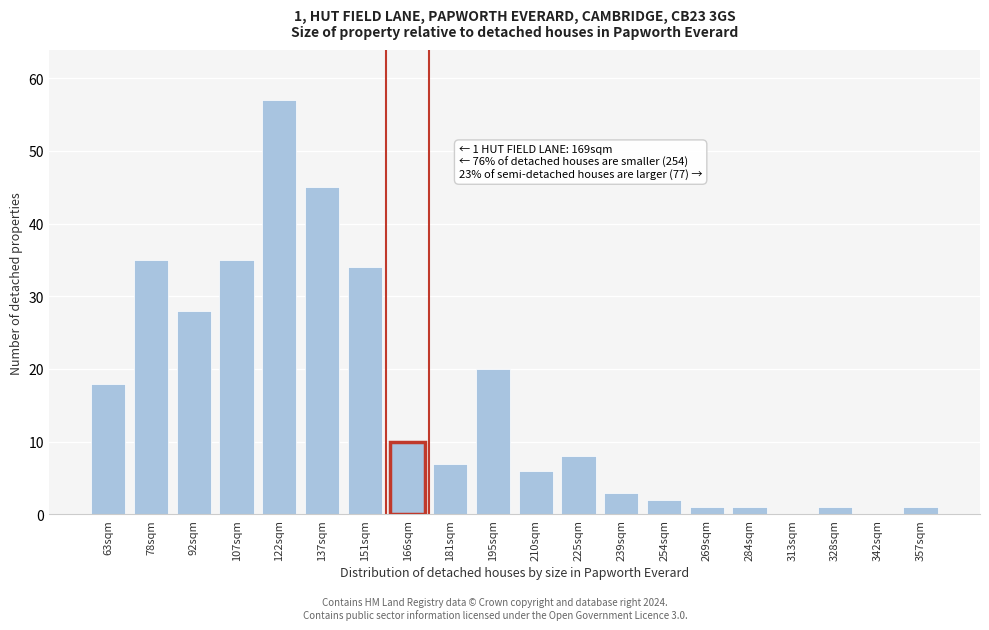

Reading left to right, what are all the values shown in this chart?

63sqm=18	78sqm=35	92sqm=28	107sqm=35	122sqm=57	137sqm=45	151sqm=34	166sqm=10	181sqm=7	195sqm=20	210sqm=6	225sqm=8	239sqm=3	254sqm=2	269sqm=1	284sqm=1	313sqm=0	328sqm=1	342sqm=0	357sqm=1